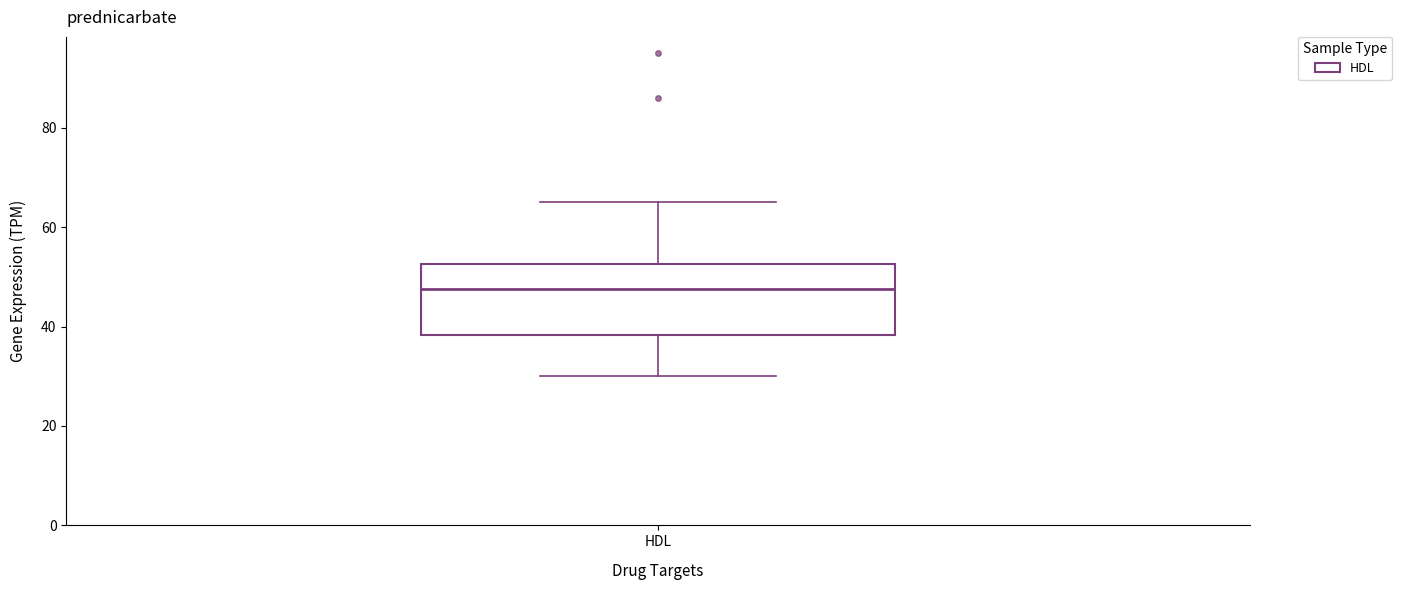

Where is the lower edge of the box for HDL on the y-axis? The values are not printed on the chart, so give them approximately, as read against the axis.

38